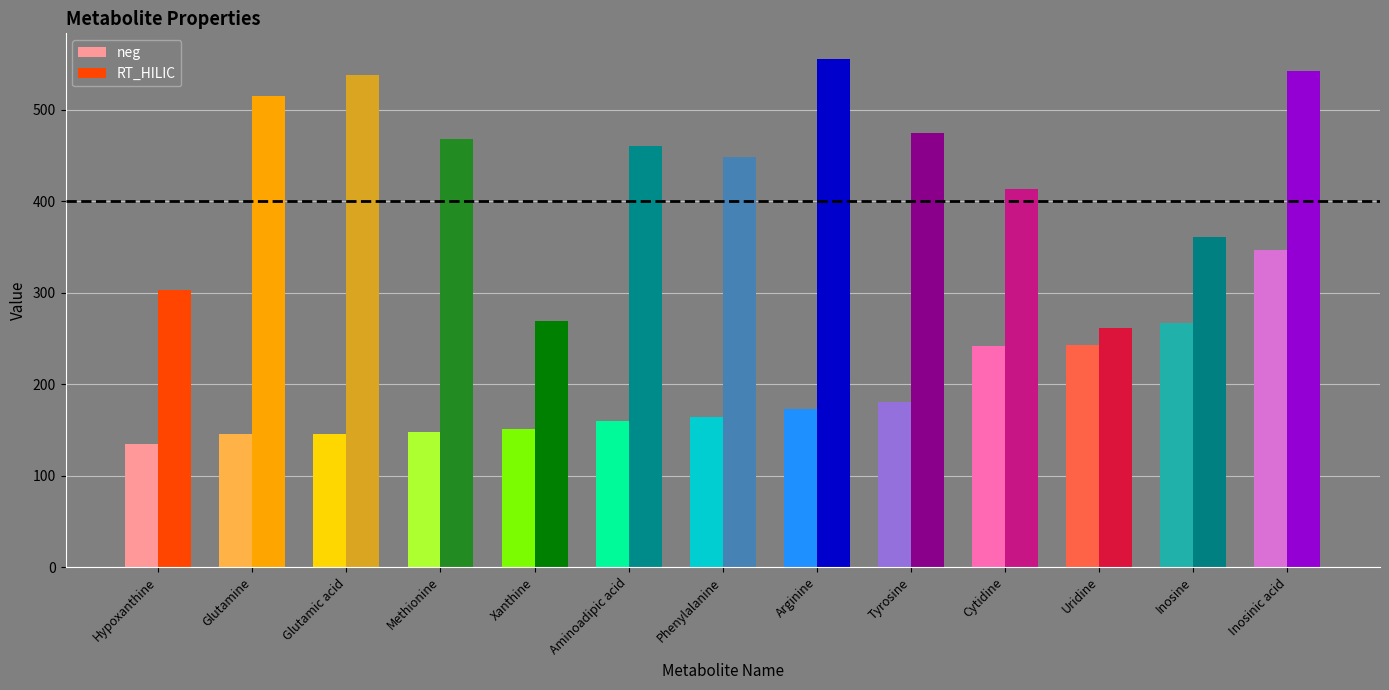

How many groups of bars are there?

13